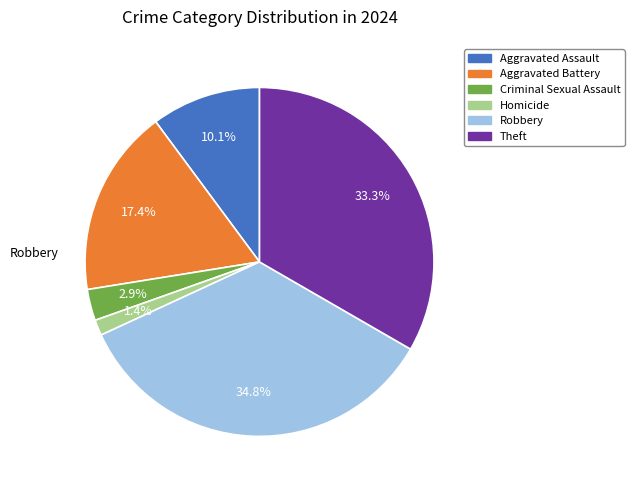

What portion of the pie excludes Aggravated Assault?

89.9%